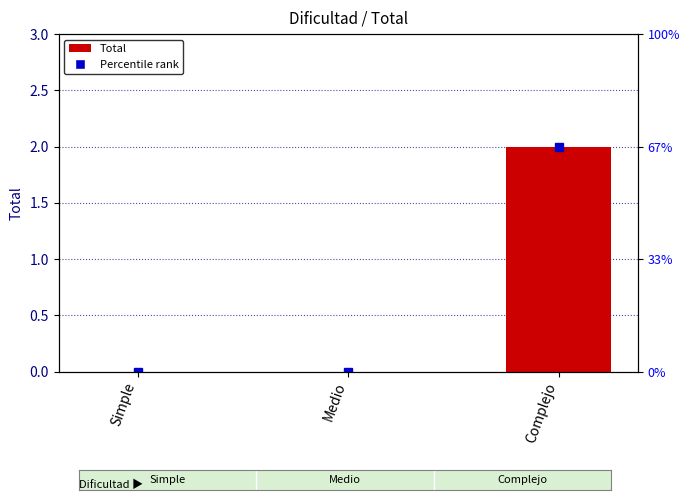

The value at Simple is 1. True or false?

False